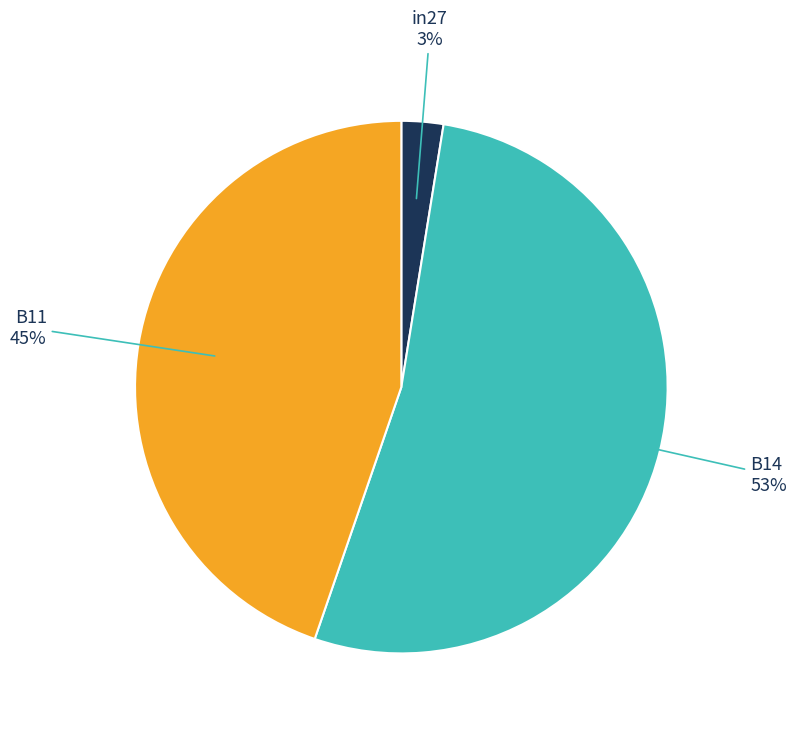

Rank the categories by value from highest to lowest.

B14, B11, in27